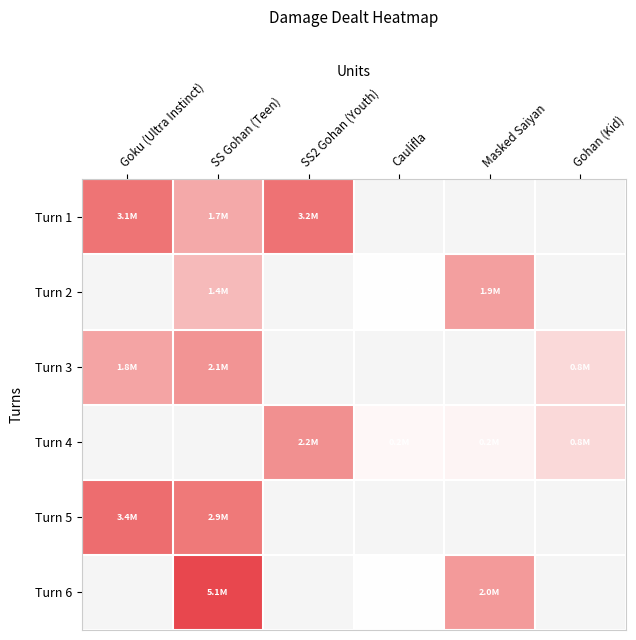

Which label corresponds to the smallest value in the chart?

Caulifla